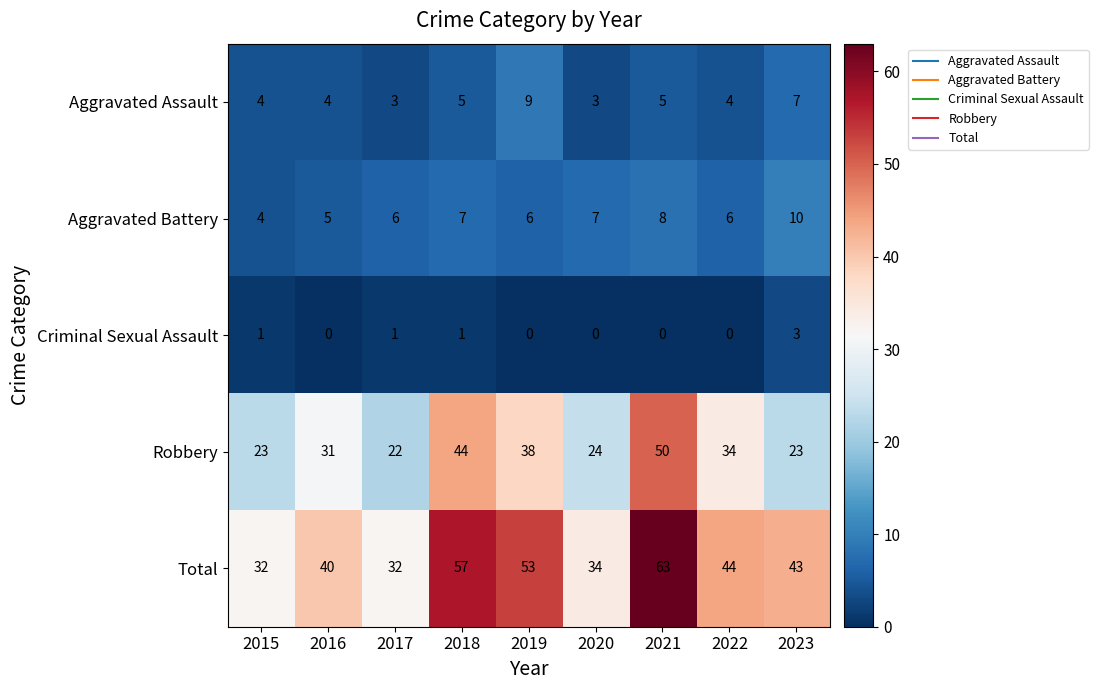

The Aggravated Battery series shows 4 at 2017. True or false?

False